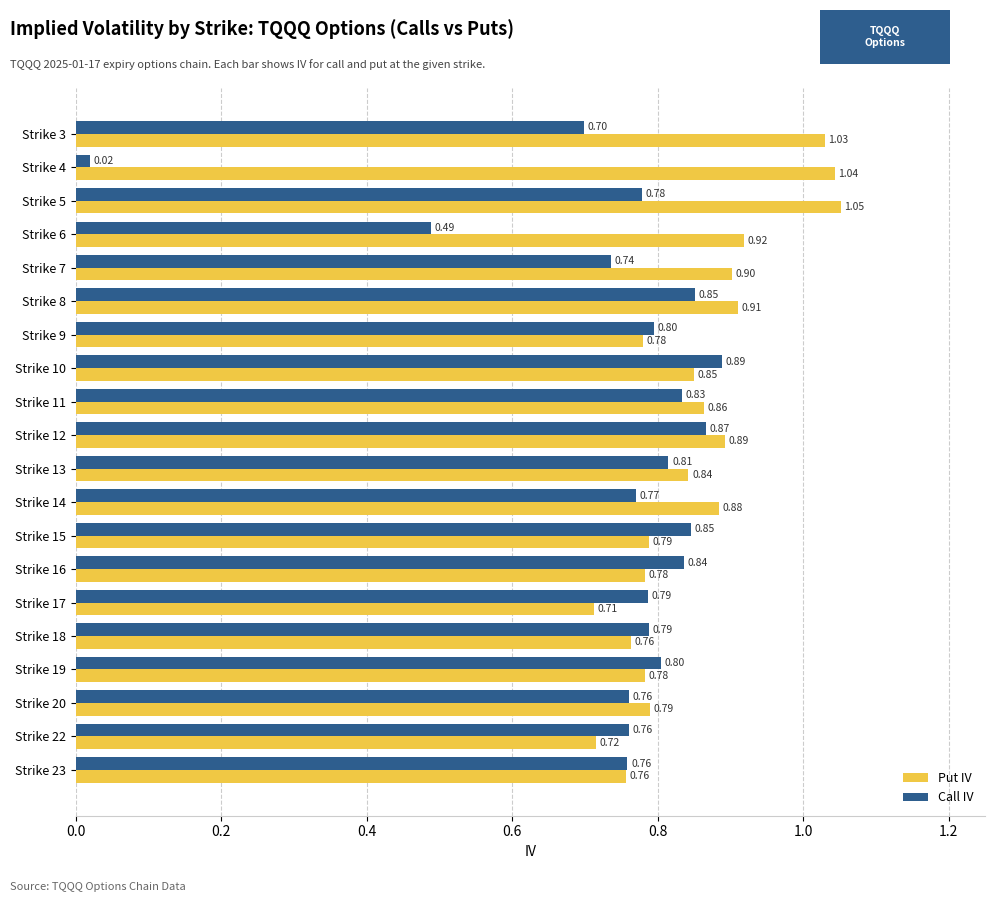

At which category does the chart reach its peak across all series?

Strike 5